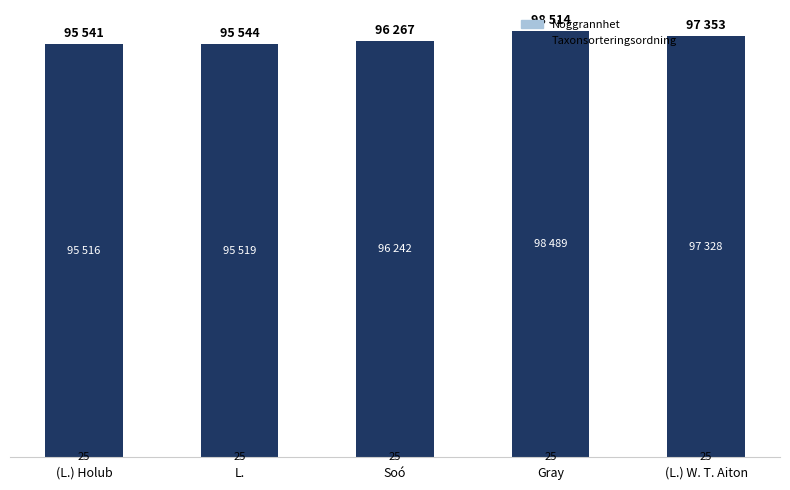

Are the bars horizontal?

No